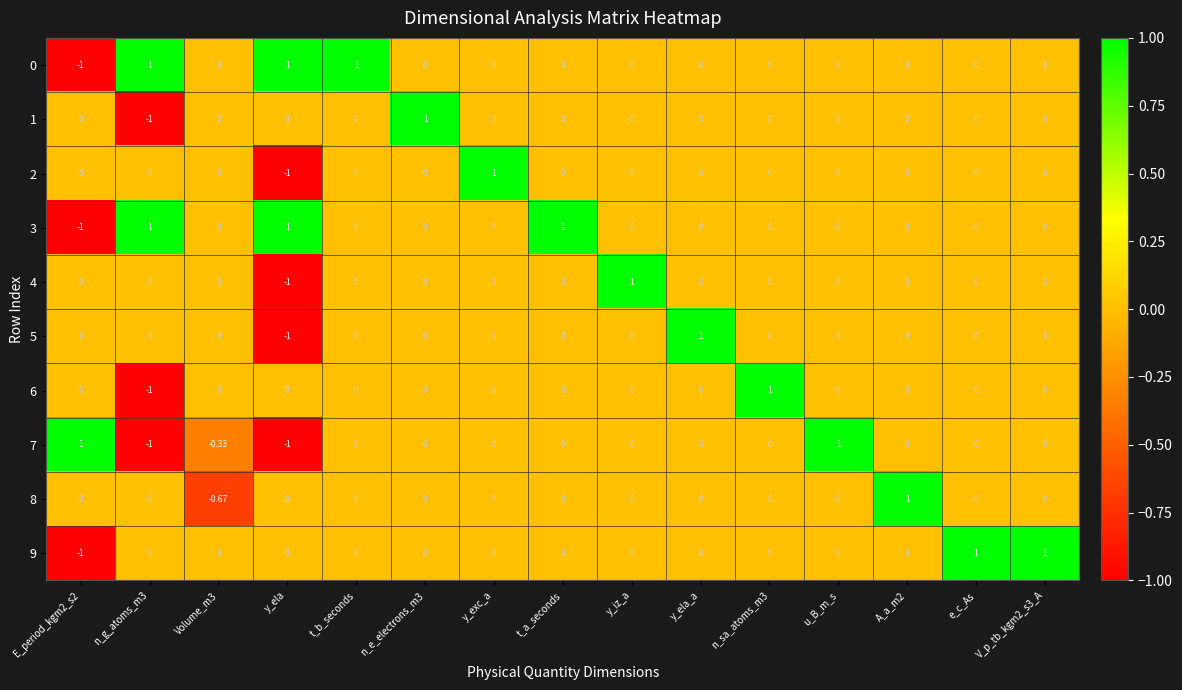

How many series are shown in this chart?

10